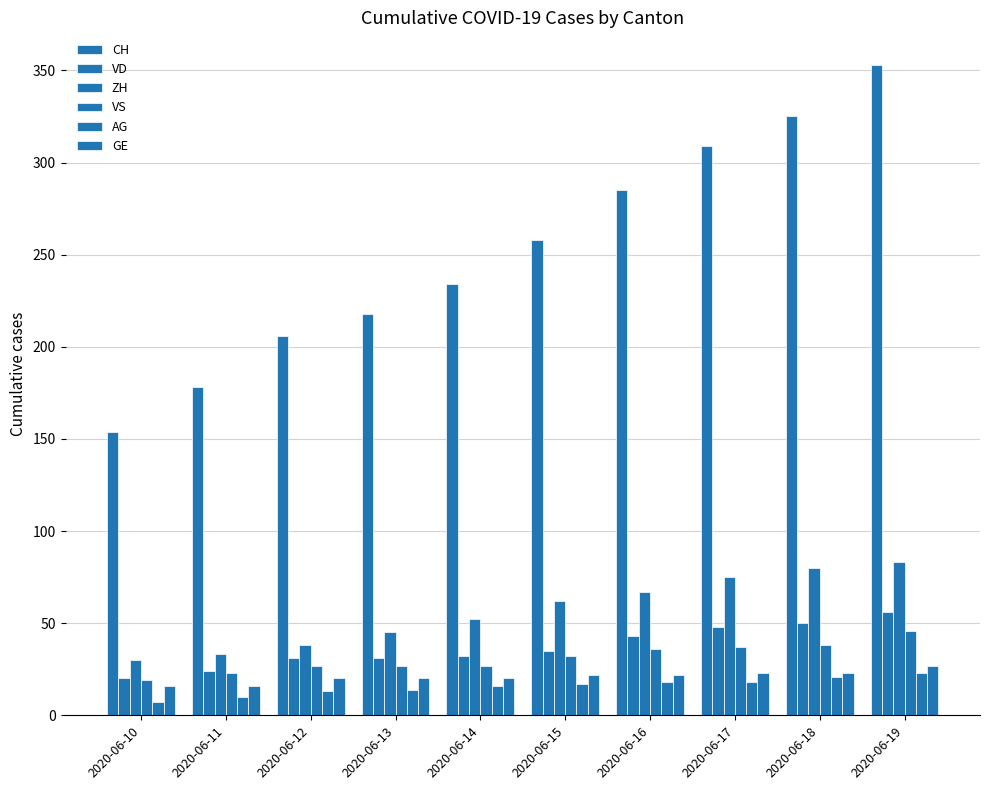

Where is CH nearest to the value 253?

2020-06-15